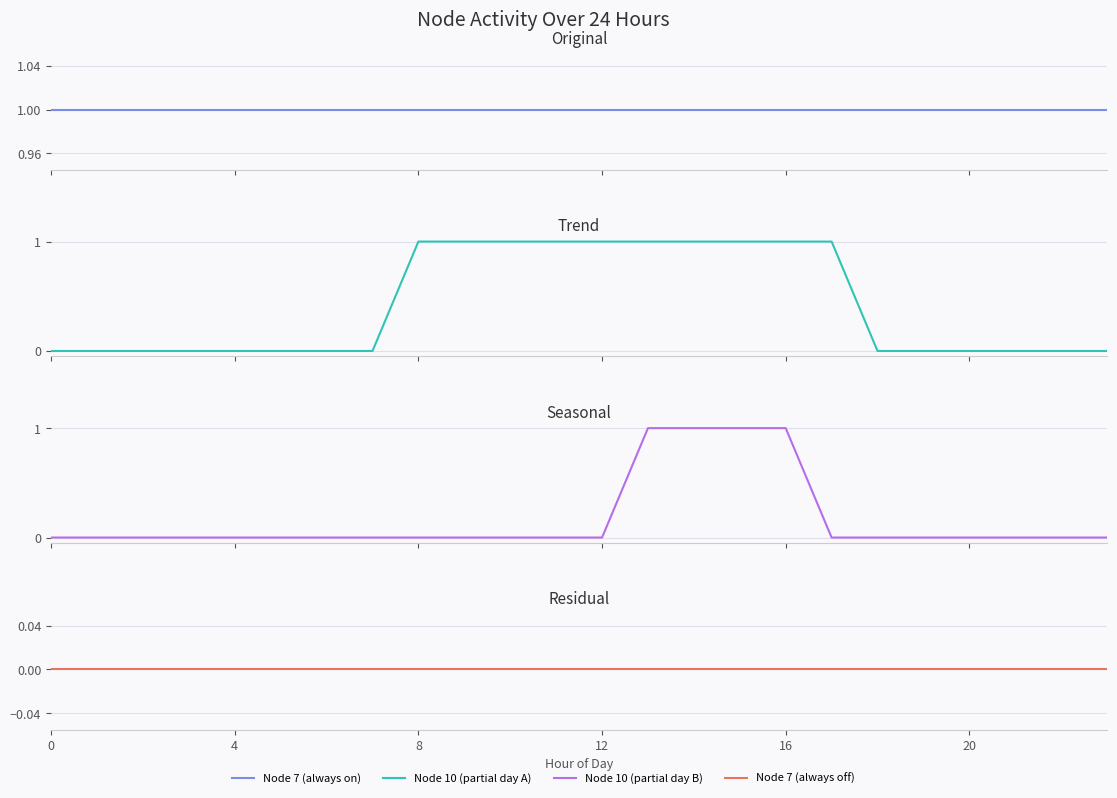

Reading right to left, transcribe all the data shown in this chart.

Node 7 (always on): 1	1	1	1	1	1	1	1	1	1	1	1	1	1	1	1	1	1	1	1	1	1	1	1
Node 10 (partial day A): 0	0	0	0	0	0	1	1	1	1	1	1	1	1	1	1	0	0	0	0	0	0	0	0
Node 10 (partial day B): 0	0	0	0	0	0	0	1	1	1	1	0	0	0	0	0	0	0	0	0	0	0	0	0
Node 7 (always off): 0	0	0	0	0	0	0	0	0	0	0	0	0	0	0	0	0	0	0	0	0	0	0	0